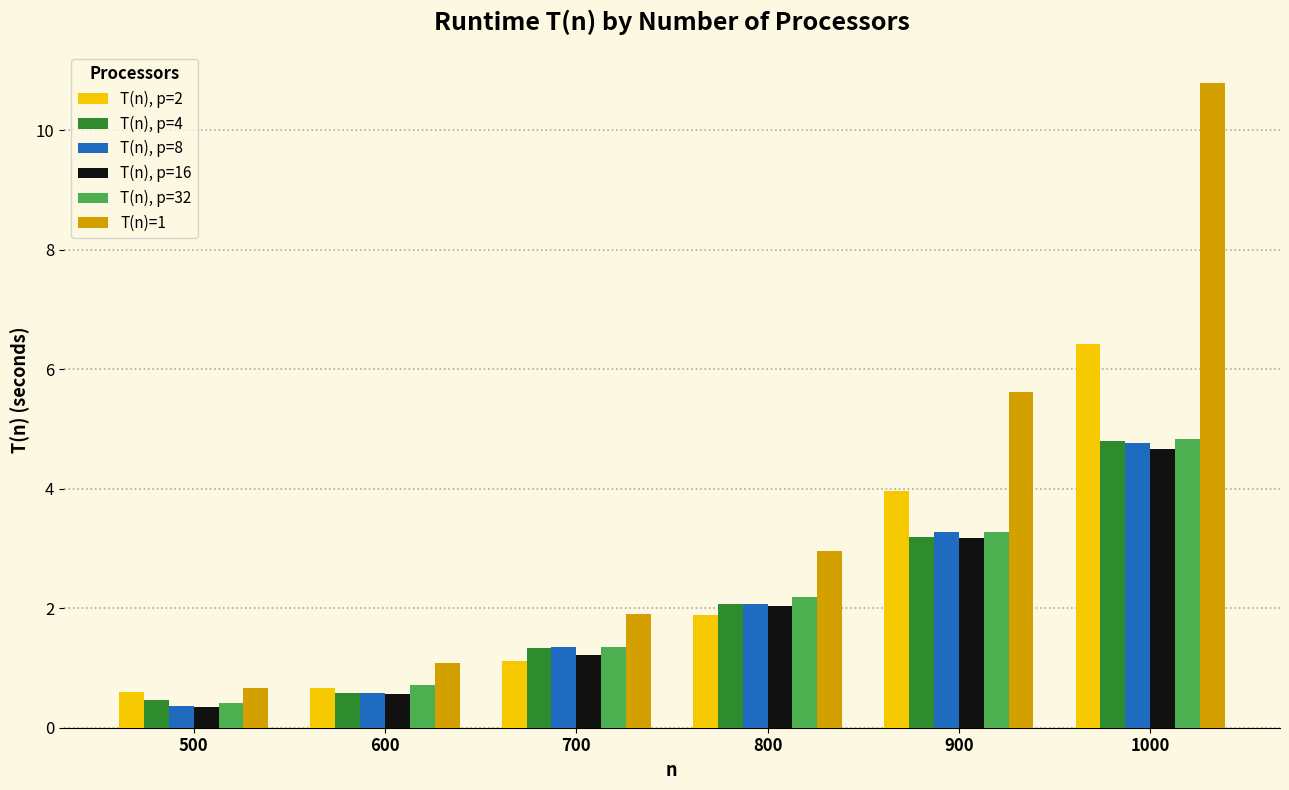

What is the difference between the maximum and minimum values in the T(n), p=2 series?

5.8